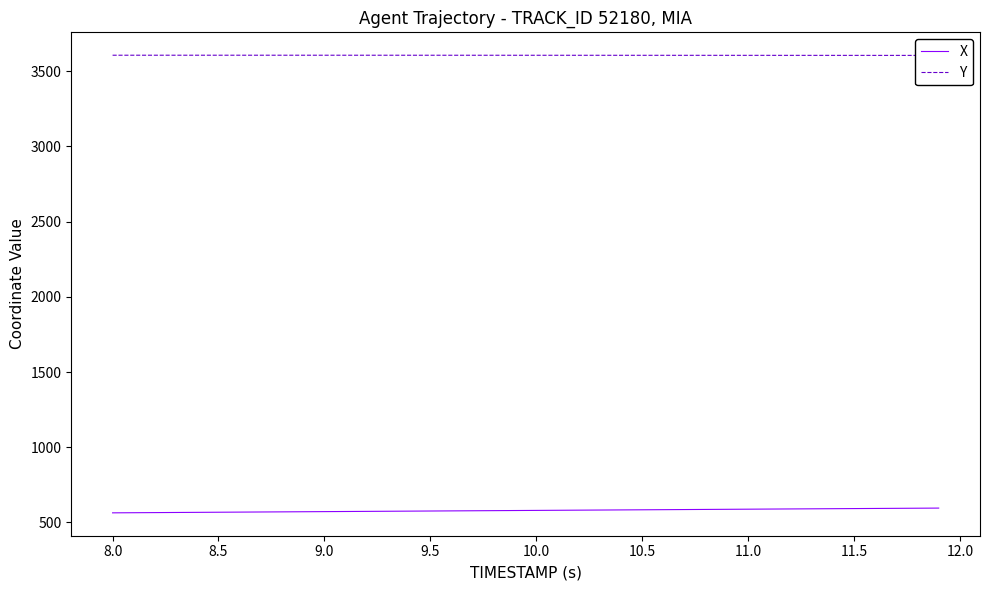

True or false: Y and X cross at least once.

False